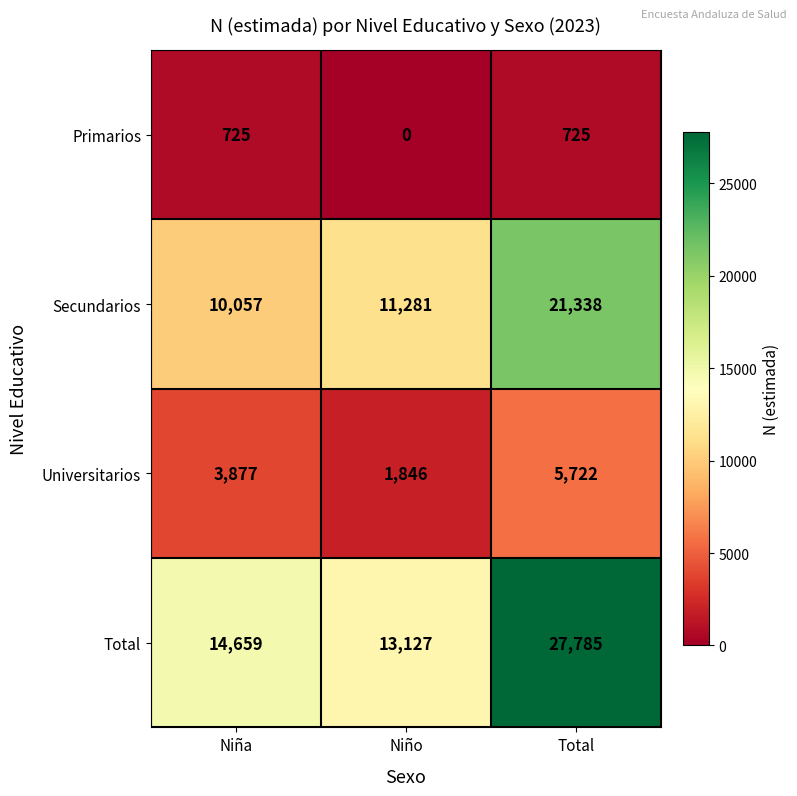

What is the sum of the Secundarios values at Total and Niño?

32619